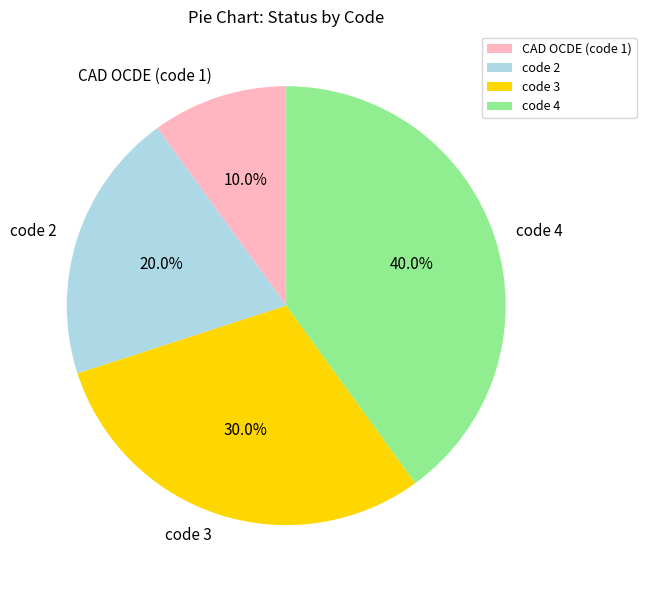

How many slices are in this pie chart?

4